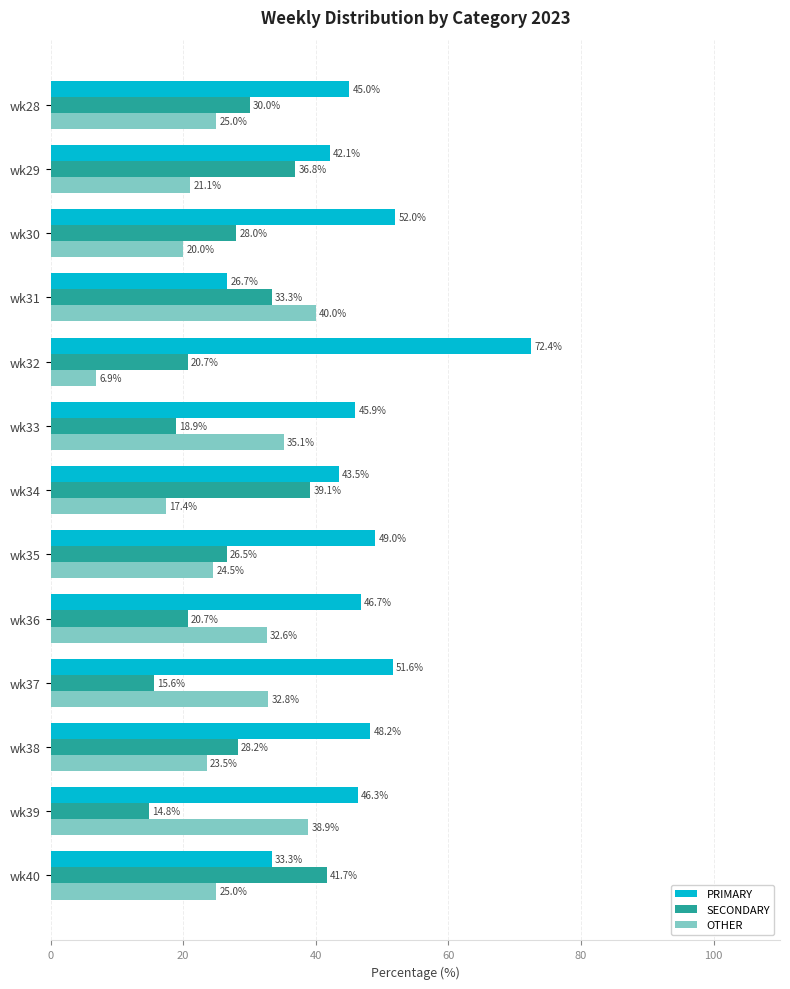

Which category has the highest value across all series?

wk32